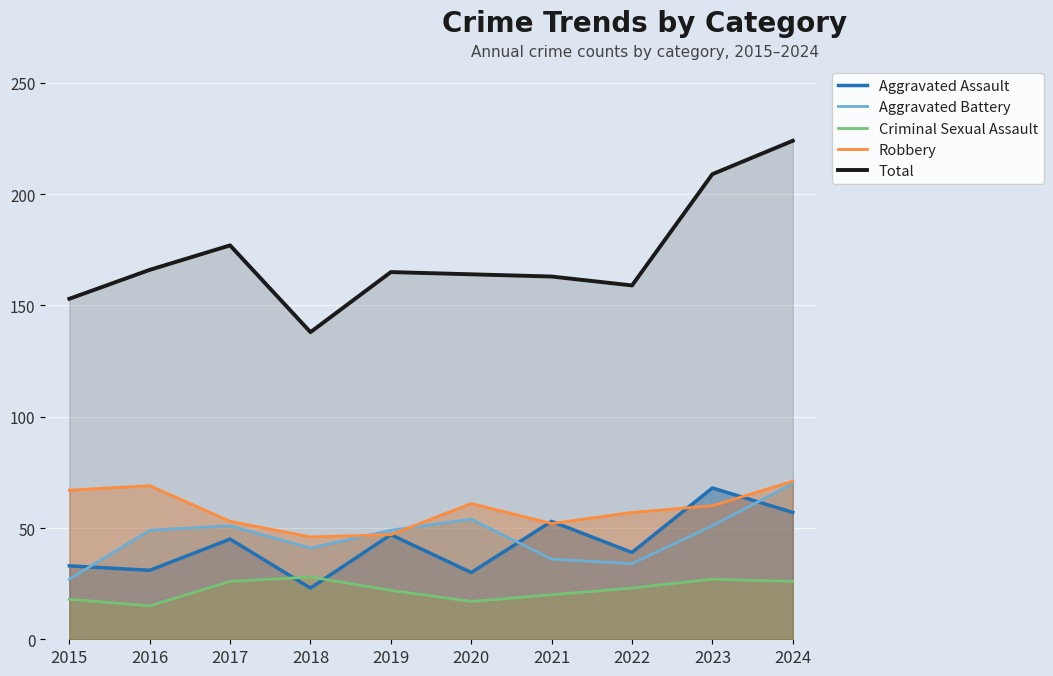

The Aggravated Battery series shows 57 at 2022. True or false?

False